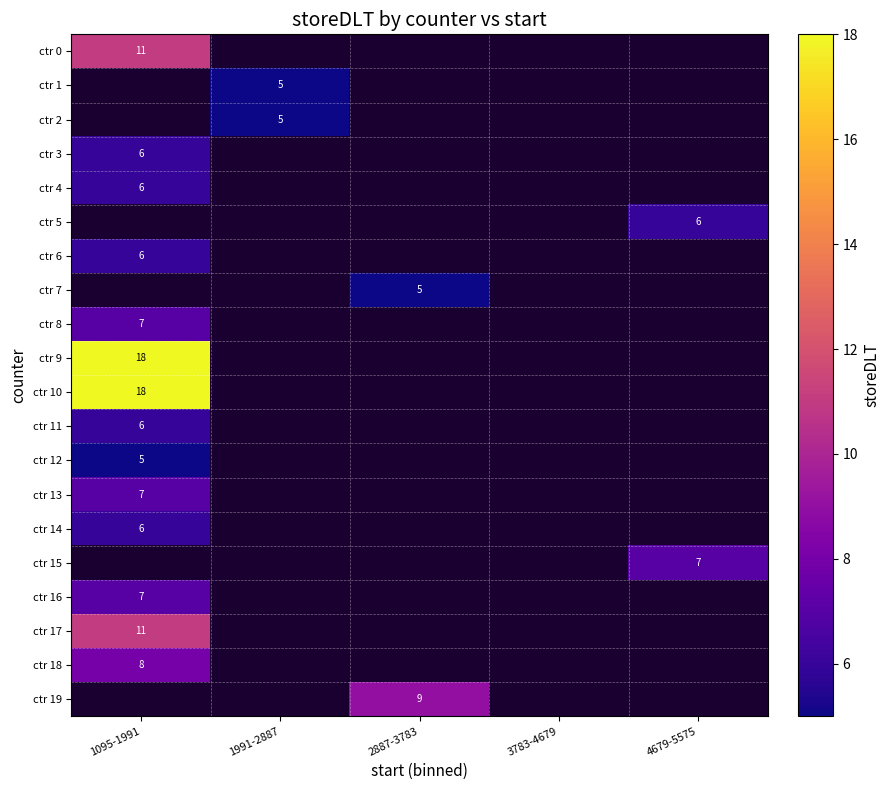

The ctr 14 series shows 6 at 1095-1991. True or false?

True